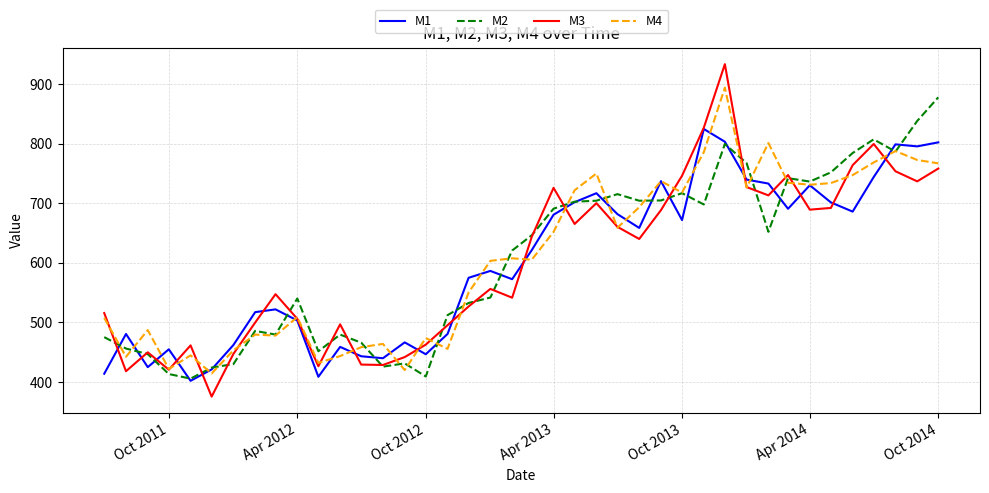

What are all the series names shown in the legend?

M1, M2, M3, M4